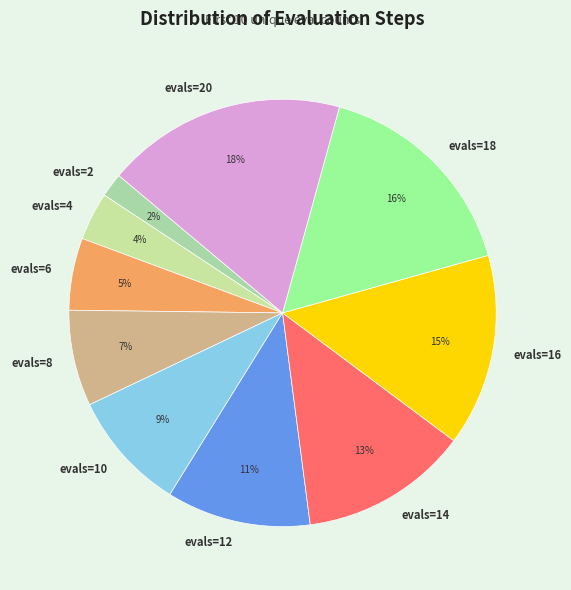

What is the smallest slice in the pie chart?

evals=2